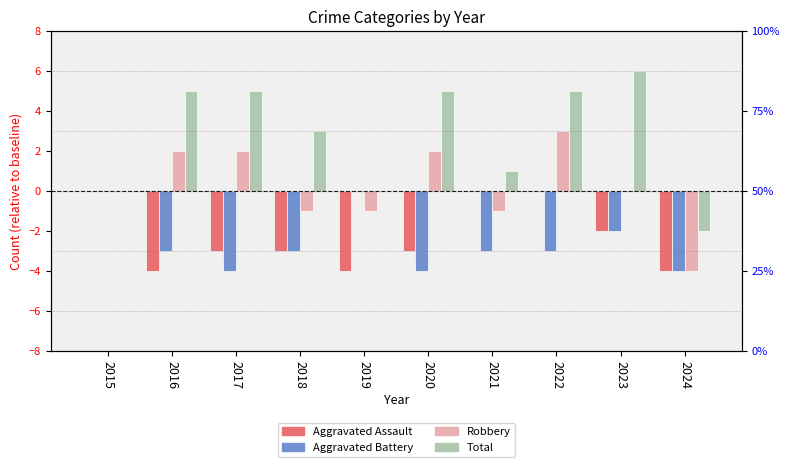

What is the sum of all Total values?

28